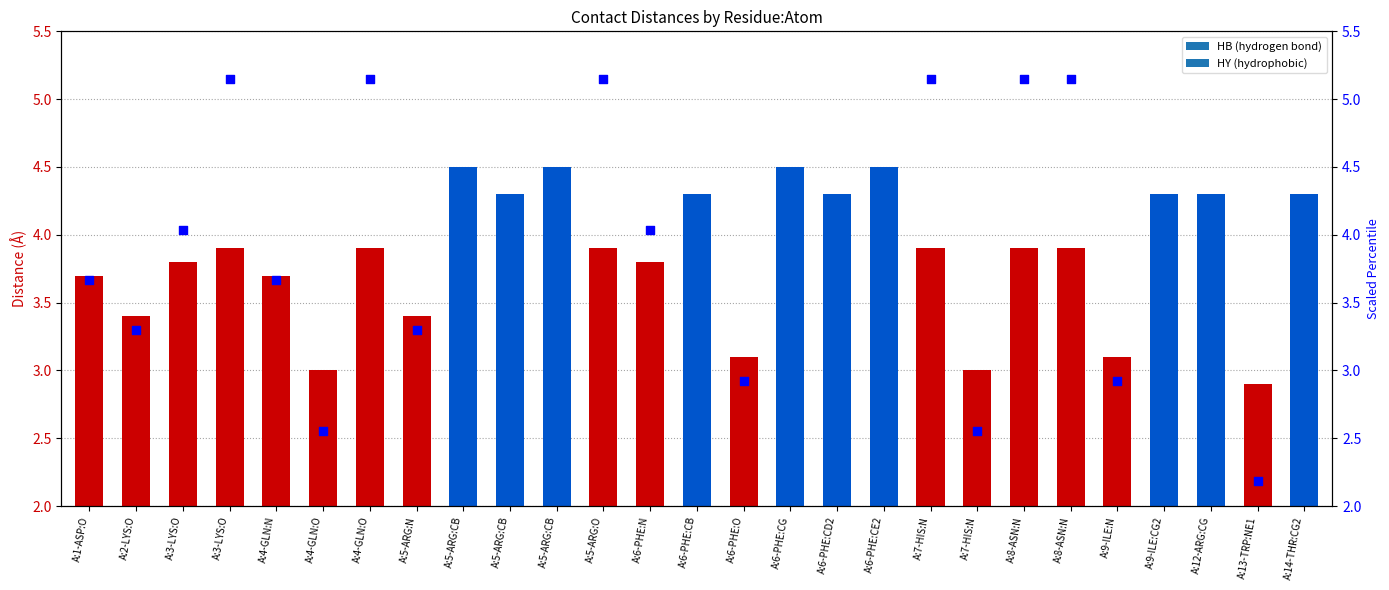

What is the change in value from A:3-LYS:O to A:7-HIS:N?

+1.1